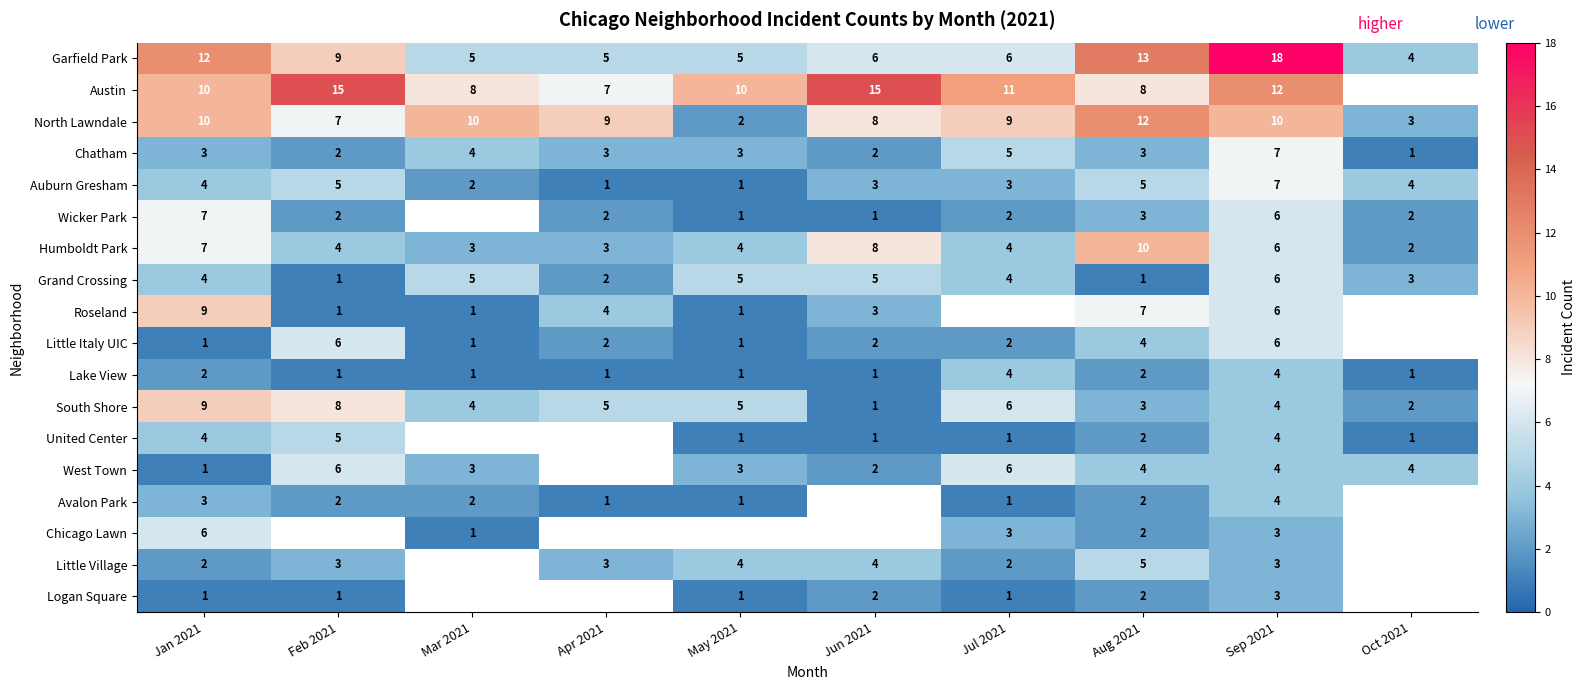

Is it true that Auburn Gresham equals 2 at May 2021?

False